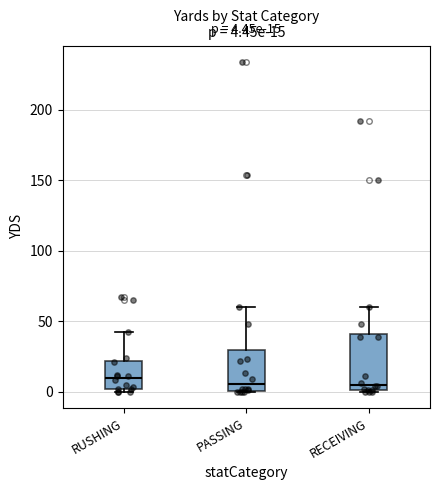

Which box is the tallest, from its lower edge to its upper edge?

RECEIVING